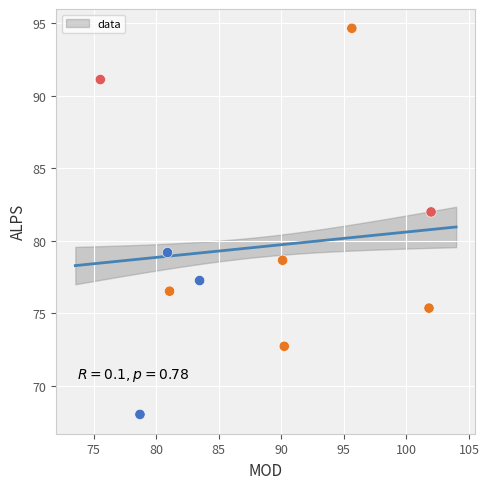

What Y value in the scatter plot is closest to 81?

82.0